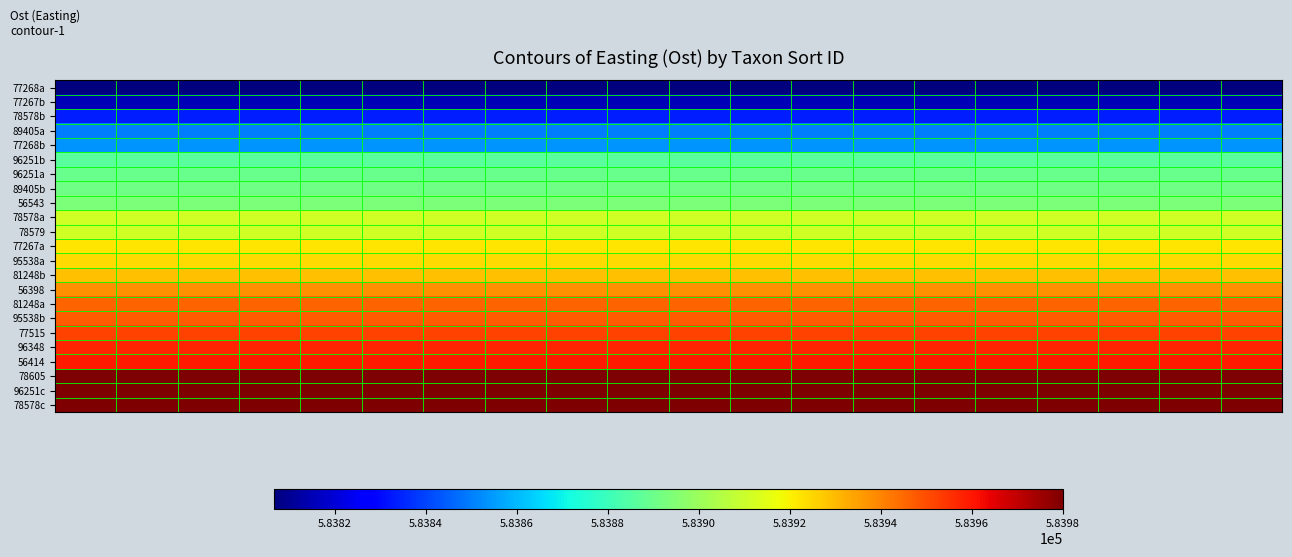

Which series has the largest range (max minus min)?

77268a